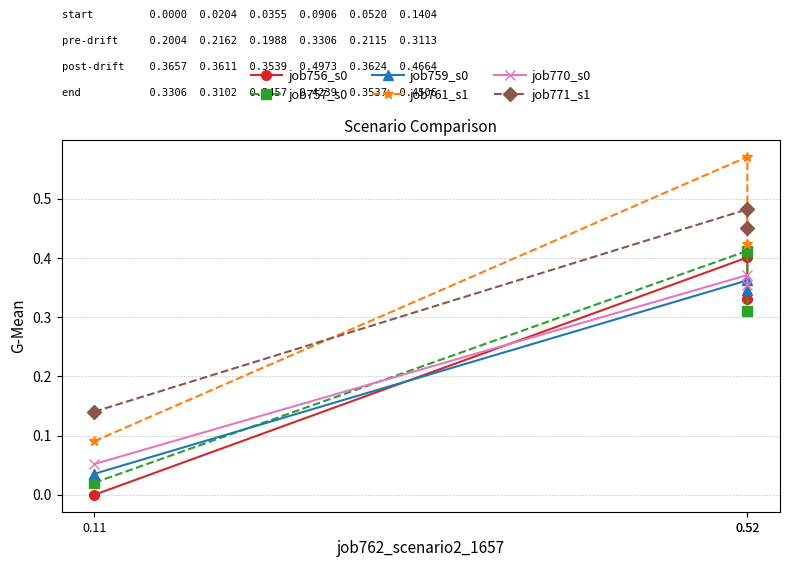

Between 0.52 and 0.52, which is larger?

0.52